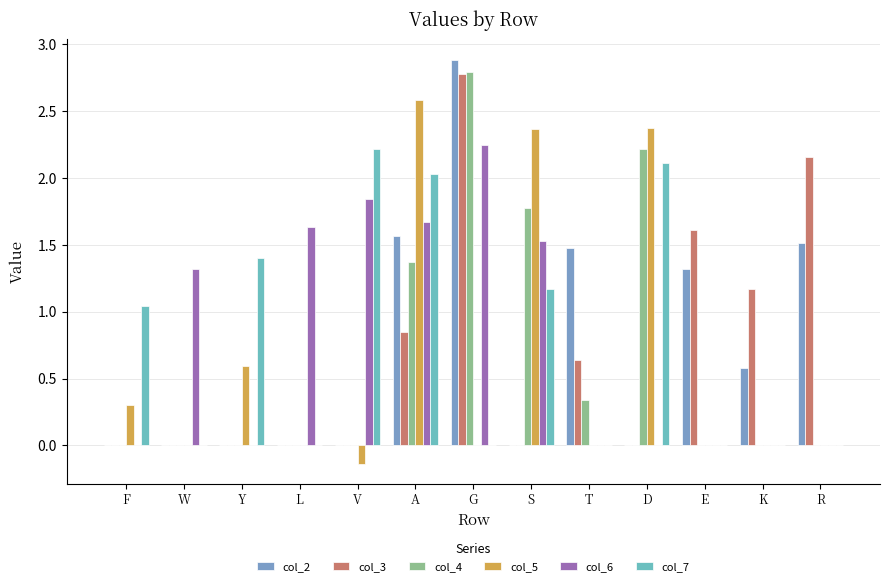

Reading left to right, what are all the values shown in this chart?

col_2: 0.0	0.0	0.0	0.0	0.0	1.6	2.9	0.0	1.5	0.0	1.3	0.6	1.5
col_3: 0.0	0.0	0.0	0.0	0.0	0.8	2.8	0.0	0.6	0.0	1.6	1.2	2.2
col_4: 0.0	0.0	0.0	0.0	0.0	1.4	2.8	1.8	0.3	2.2	0.0	0.0	0.0
col_5: 0.3	0.0	0.6	0.0	-0.1	2.6	0.0	2.4	0.0	2.4	0.0	0.0	0.0
col_6: 0.0	1.3	0.0	1.6	1.8	1.7	2.2	1.5	0.0	0.0	0.0	0.0	0.0
col_7: 1.0	0.0	1.4	0.0	2.2	2.0	0.0	1.2	0.0	2.1	0.0	0.0	0.0